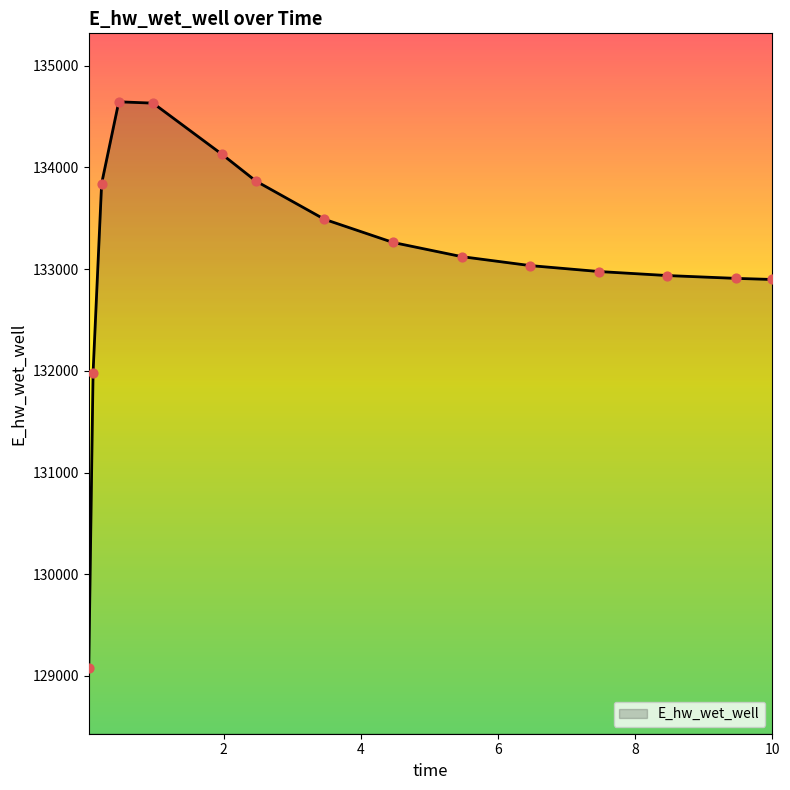

What is the minimum value shown in the chart?

129077.0